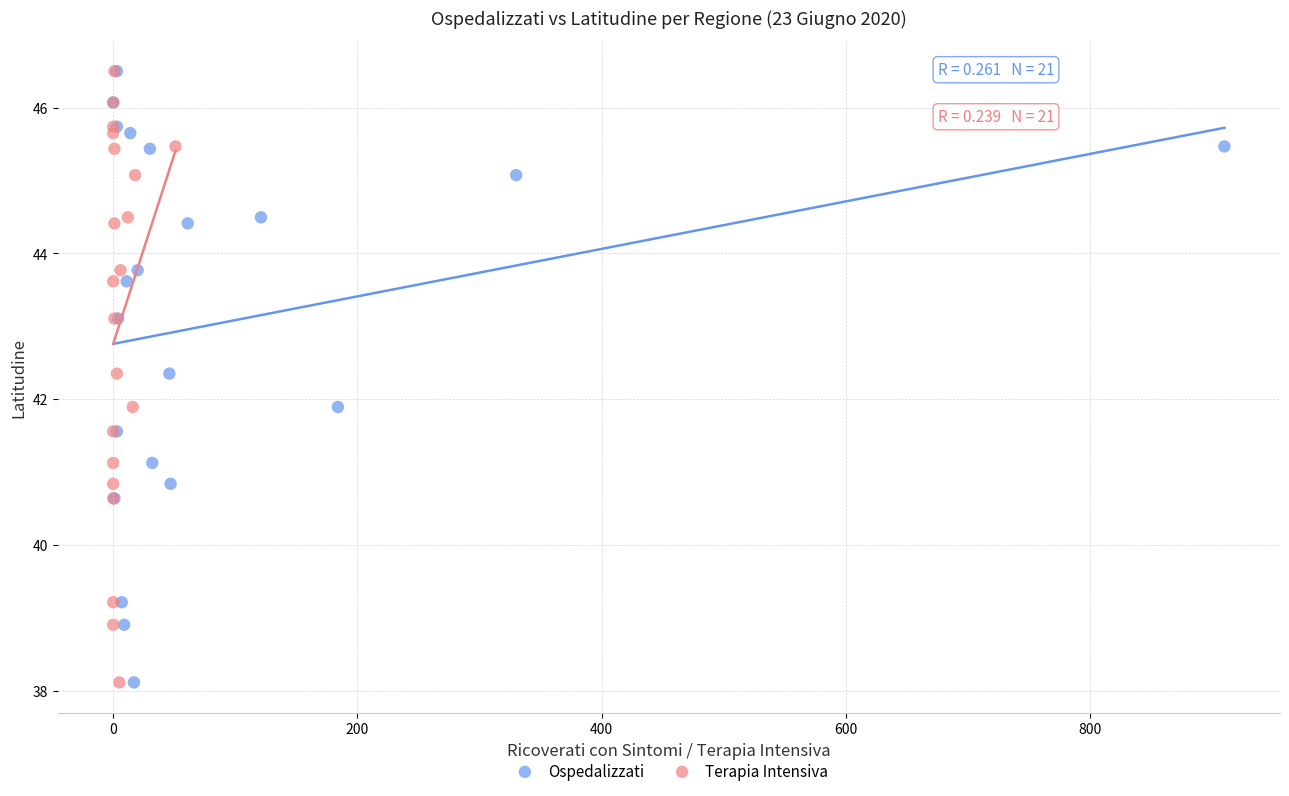

What are all the series names shown in the legend?

Ospedalizzati, Terapia Intensiva